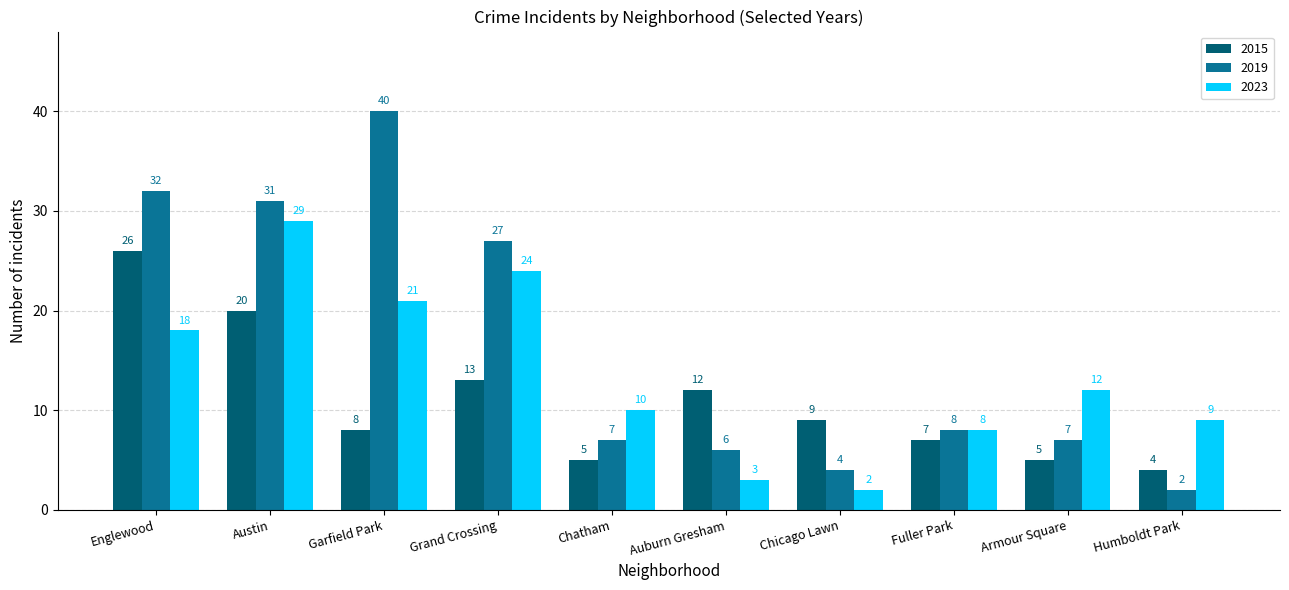

At which label does 2019 reach its peak?

Garfield Park